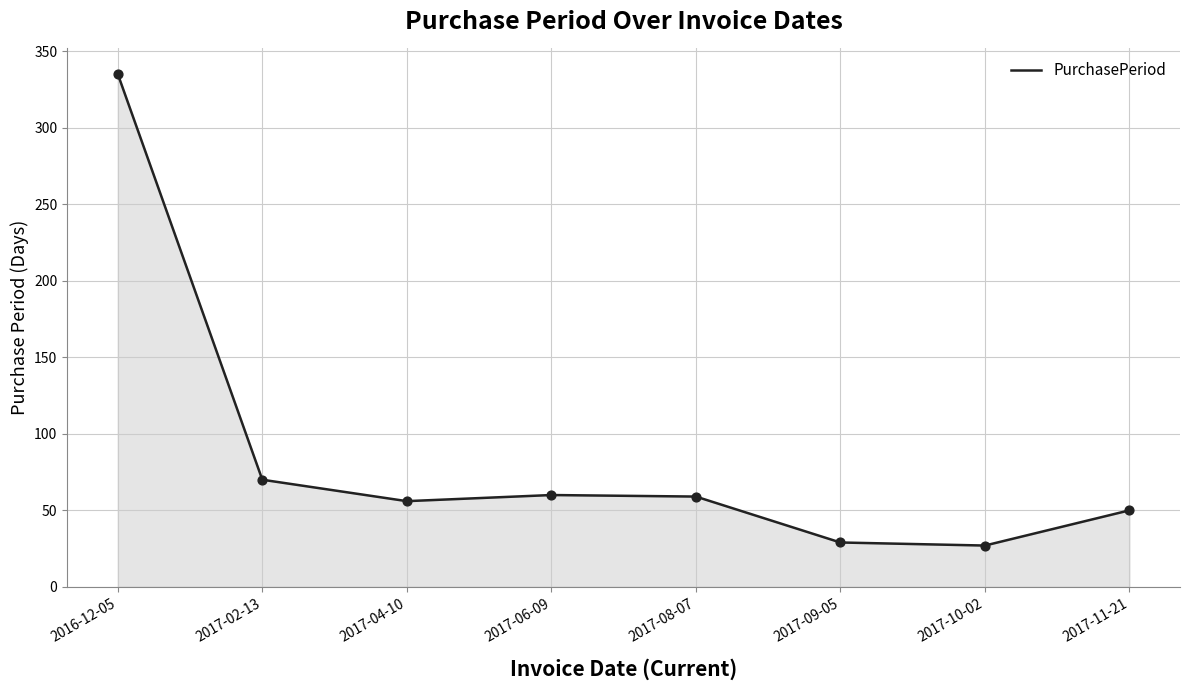

Between 2016-12-05 and 2017-02-13, which is larger?

2016-12-05